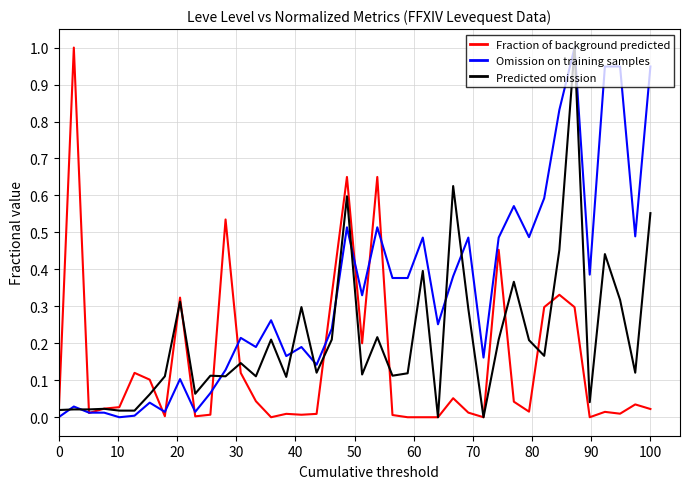

List the series in order of their overall mean, highest first.

Omission on training samples, Predicted omission, Fraction of background predicted